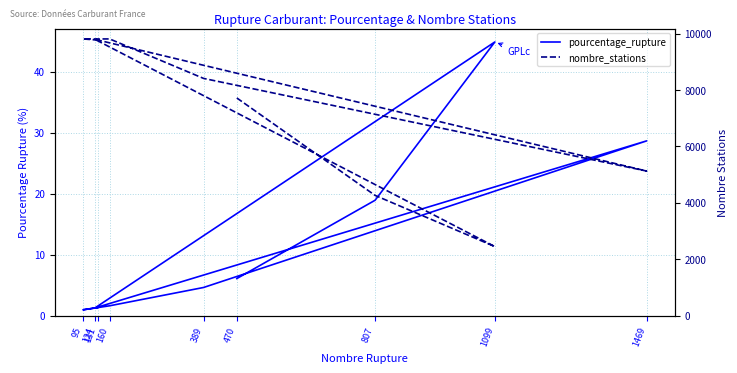

What is the label of the 6th point from the right?

124